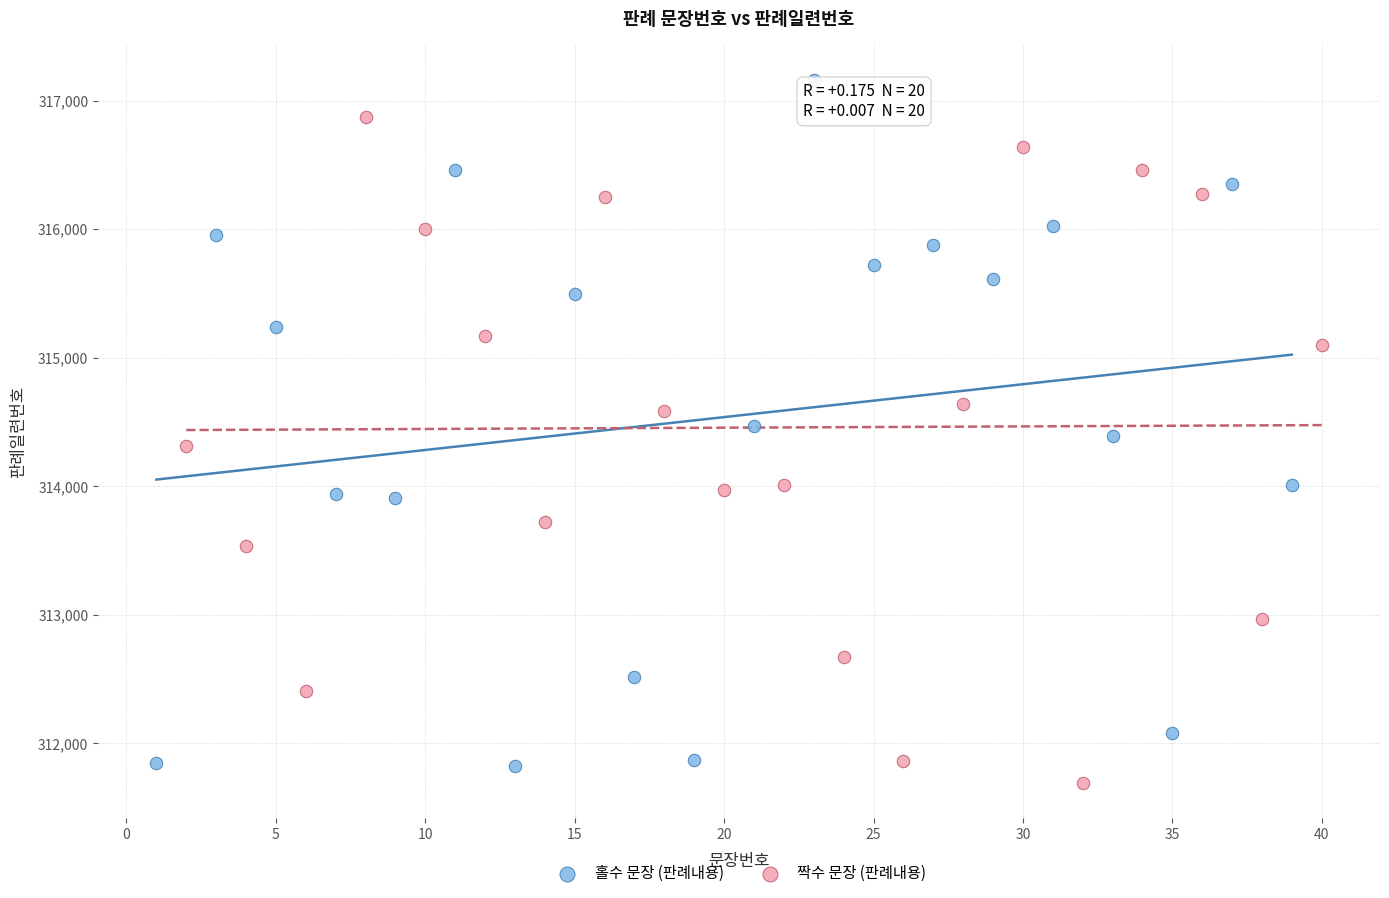

What are all the series names shown in the legend?

홀수 문장 (판례내용), 짝수 문장 (판례내용)